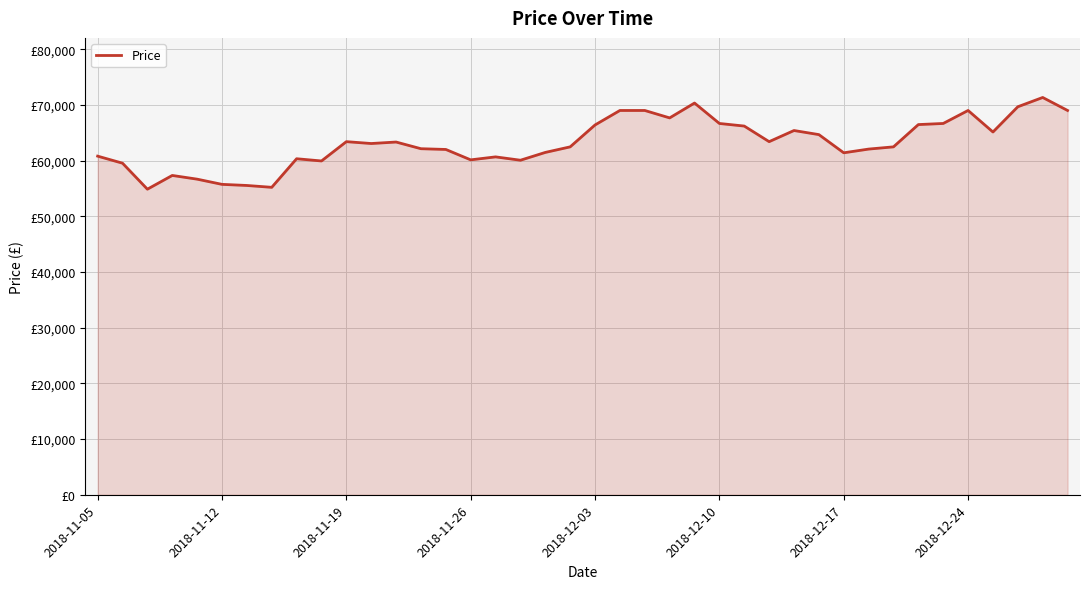

Does the chart have visible grid lines?

Yes